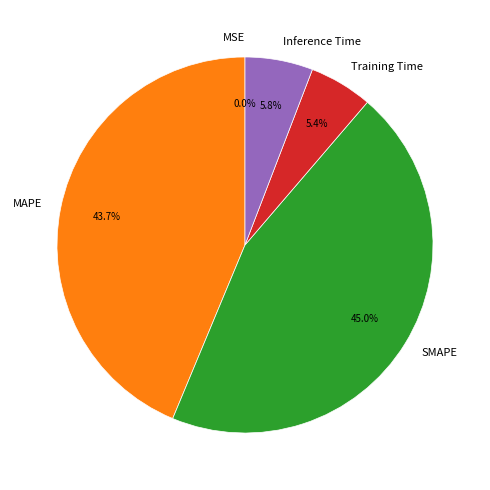

What percentage is the SMAPE slice, to the nearest percent?

45%